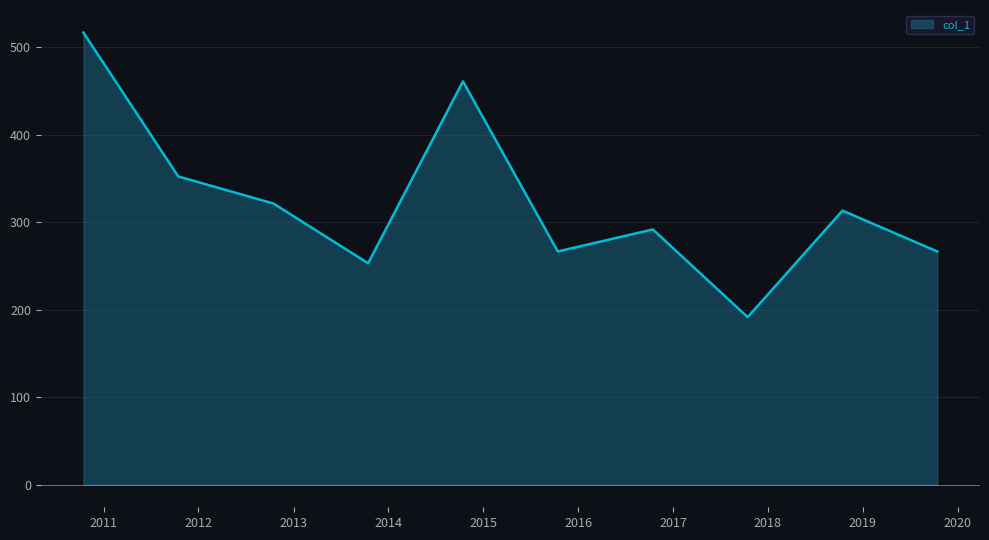

At which label does the data first exceed 313?

2010-10-15